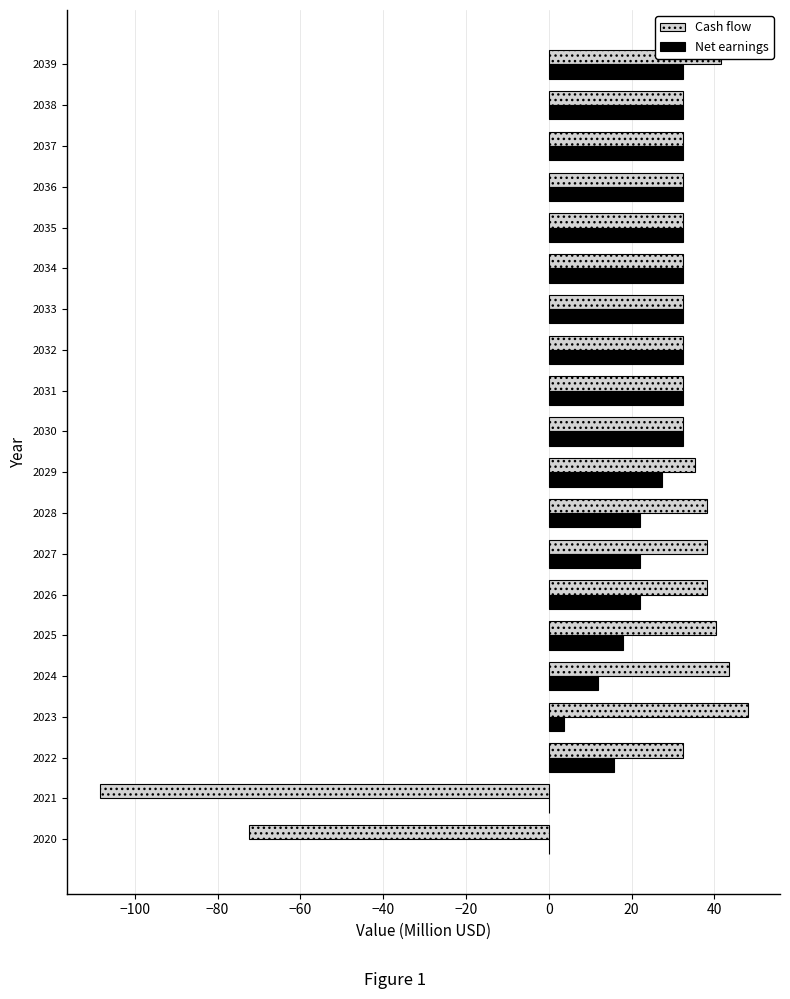

What is the maximum value shown in the chart?

48.0